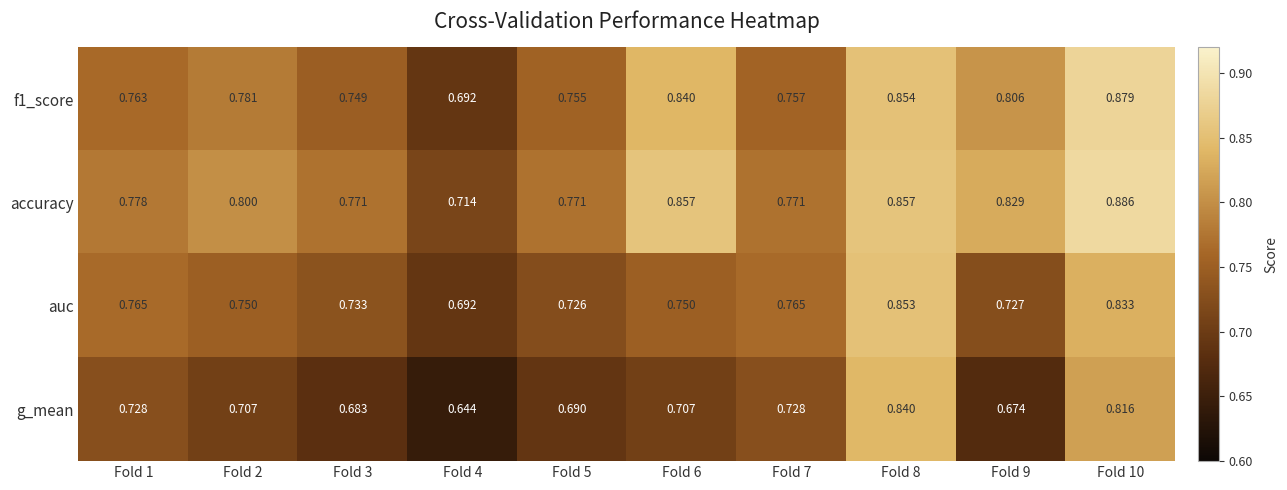

Which series has the largest total across all categories?

accuracy